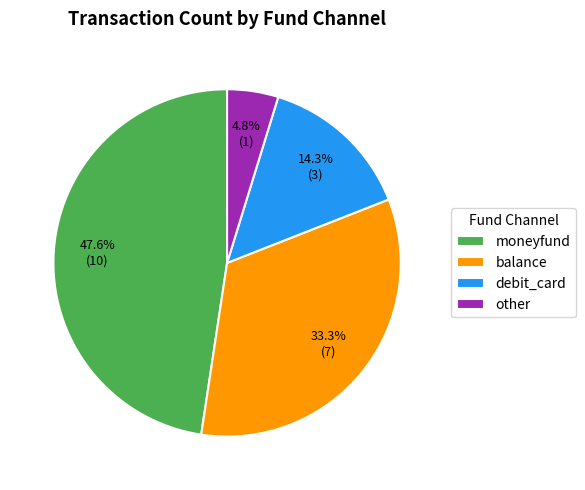

What percentage is NOT represented by moneyfund?

52.4%